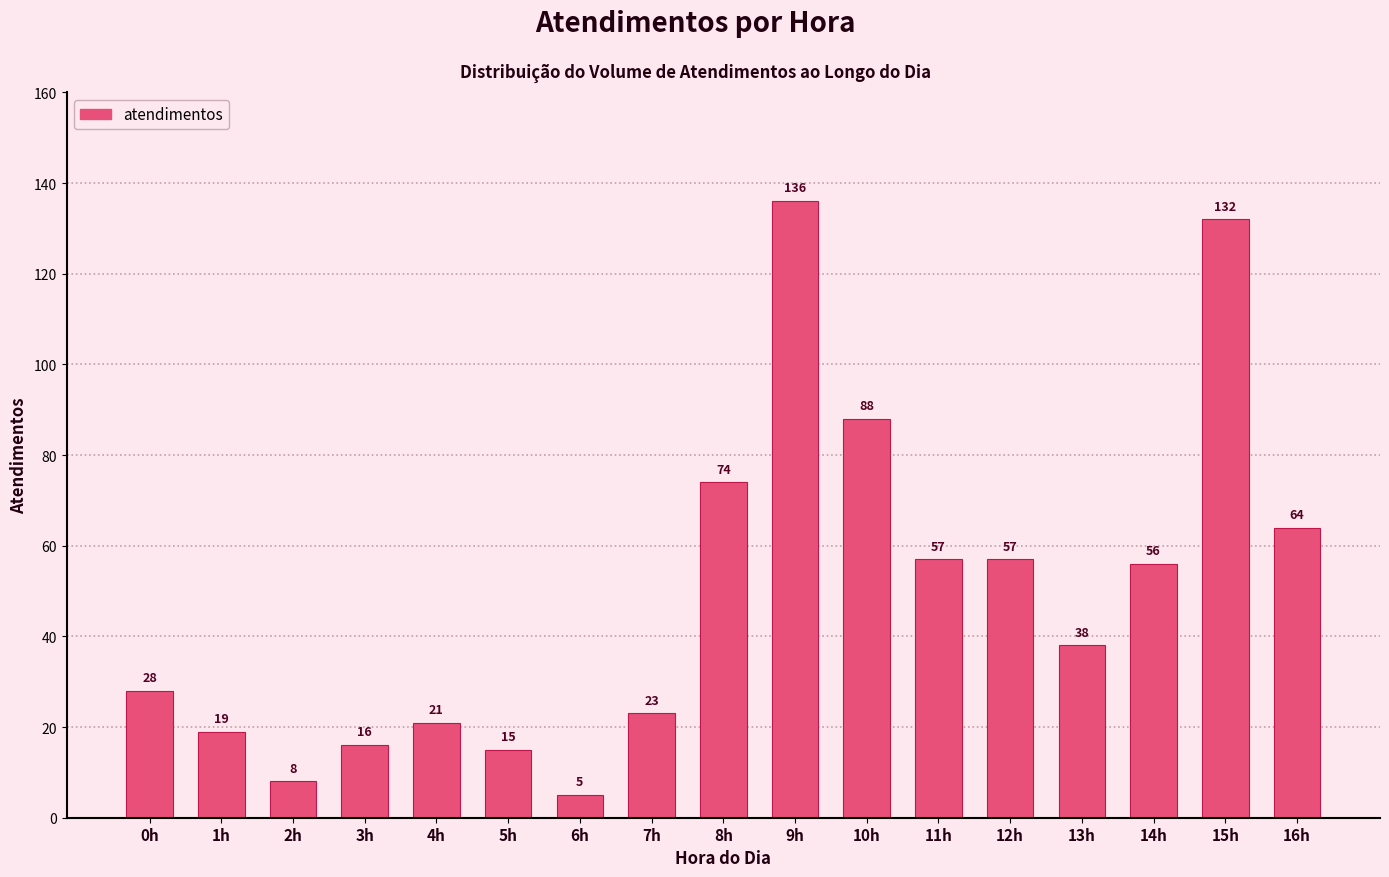

Reading left to right, what are all the values shown in this chart?

28	19	8	16	21	15	5	23	74	136	88	57	57	38	56	132	64